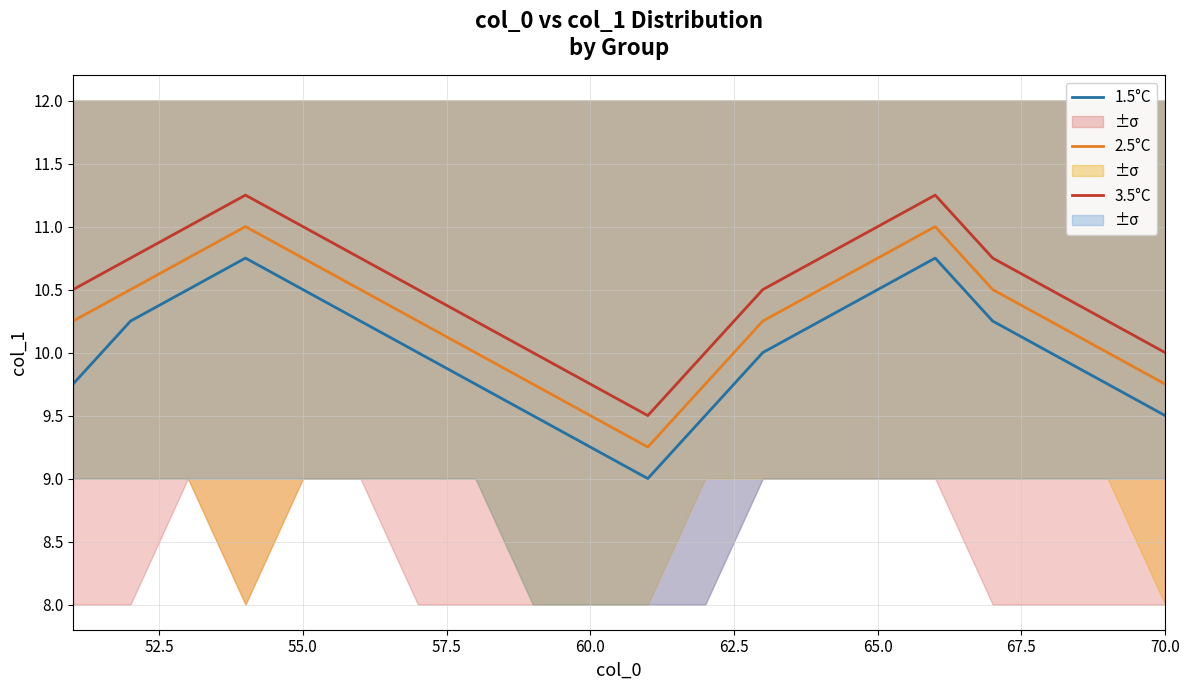

Count the number of data series in this chart.

3